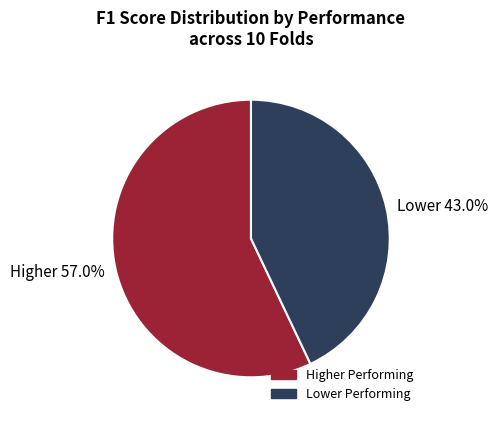

Which slice is the smallest?

Lower 43.0%